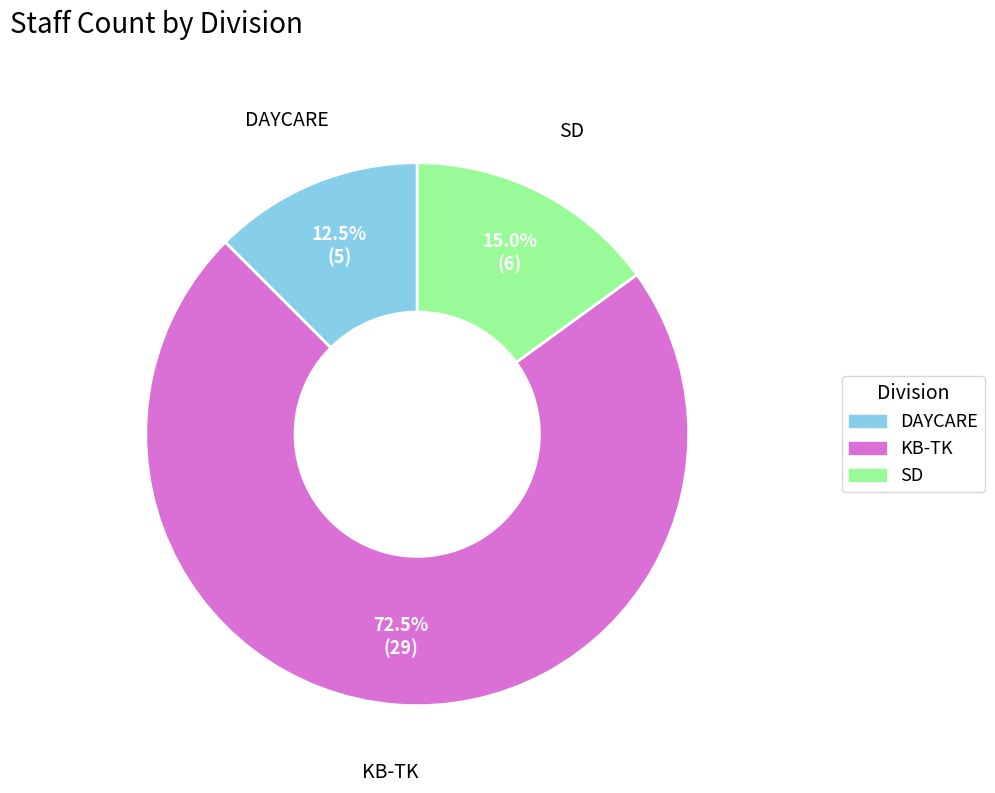

To the nearest percent, what is the average slice percentage?

33%